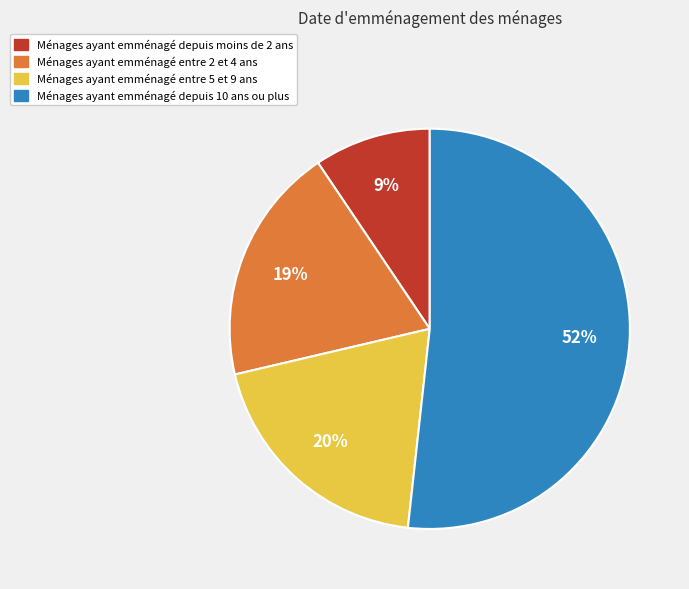

Which has a higher value, Ménages ayant emménagé entre 2 et 4 ans or Ménages ayant emménagé depuis moins de 2 ans?

Ménages ayant emménagé entre 2 et 4 ans